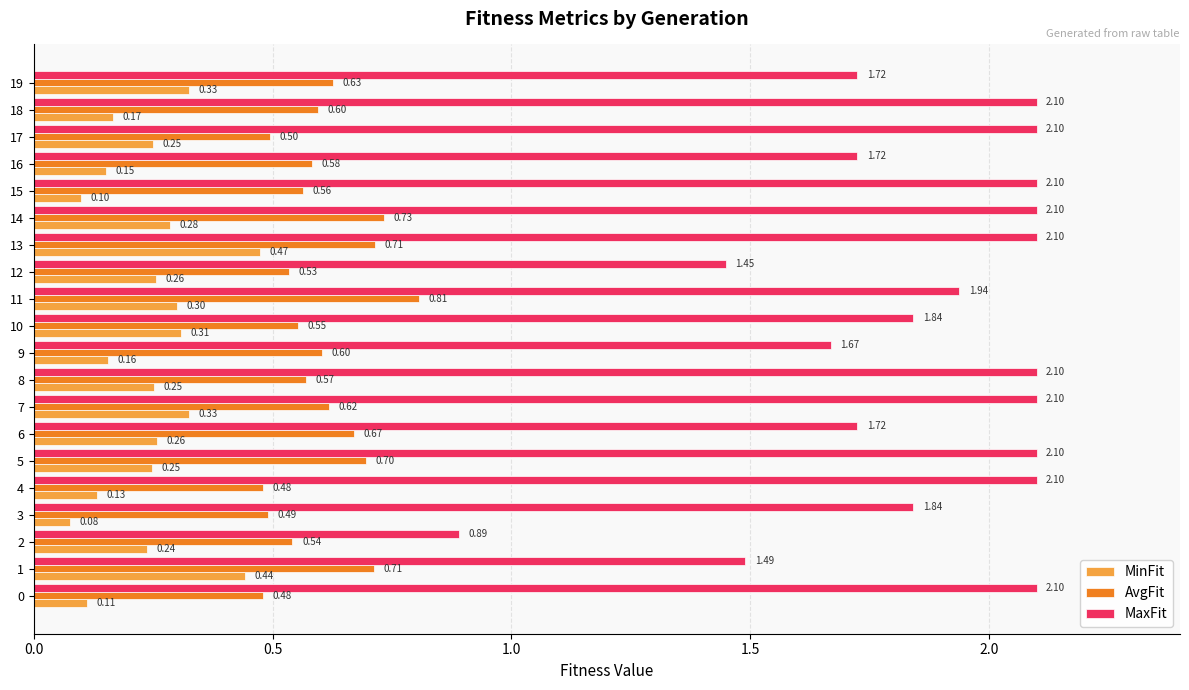

What is the total value across all series at 13?

3.3